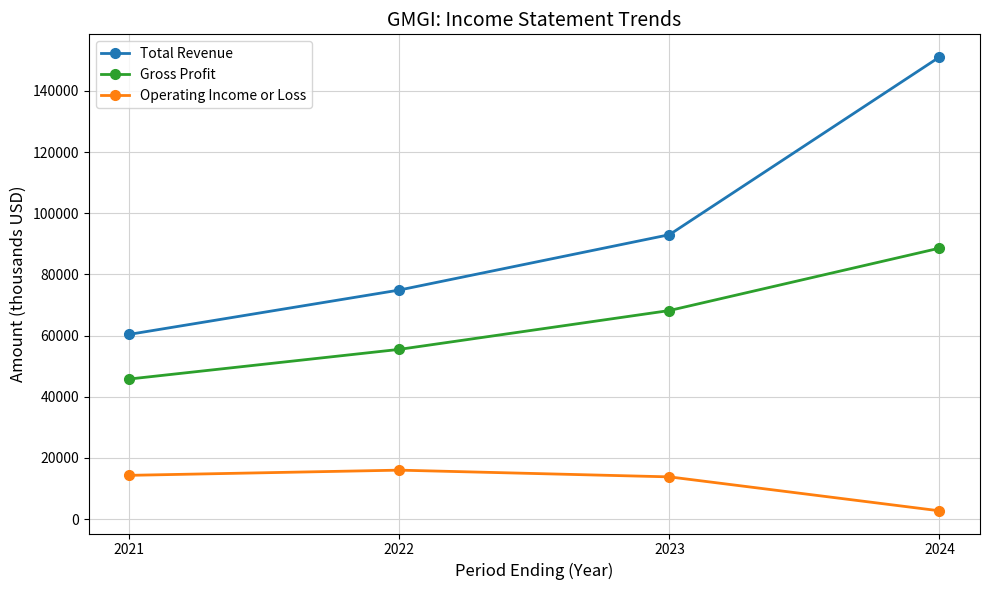

Where is Total Revenue nearest to the value 105750?

2023